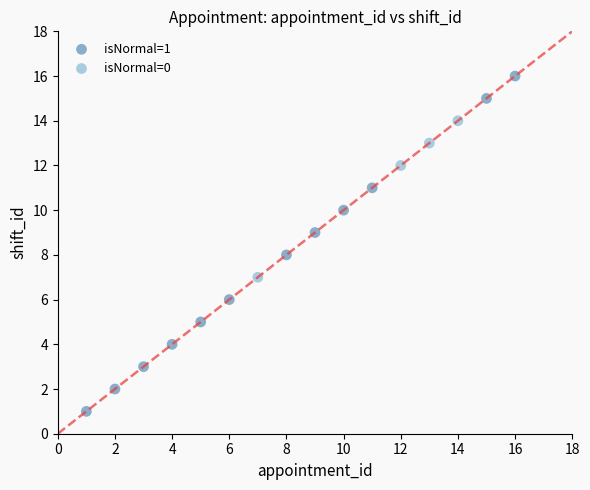

Which series reaches the minimum Y coordinate?

isNormal=1